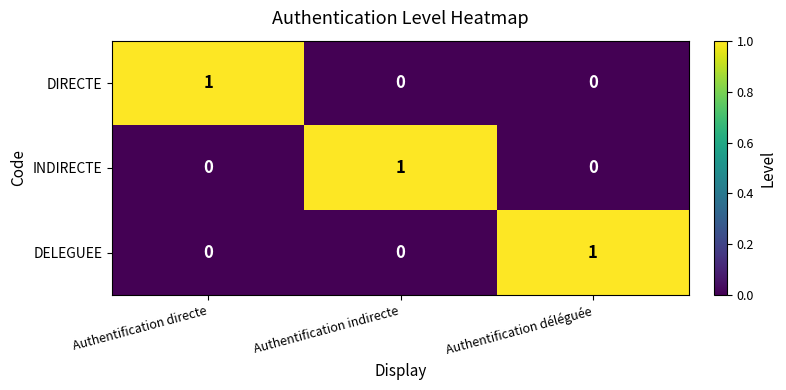

What is the difference between the highest and lowest values at Authentification directe?

1